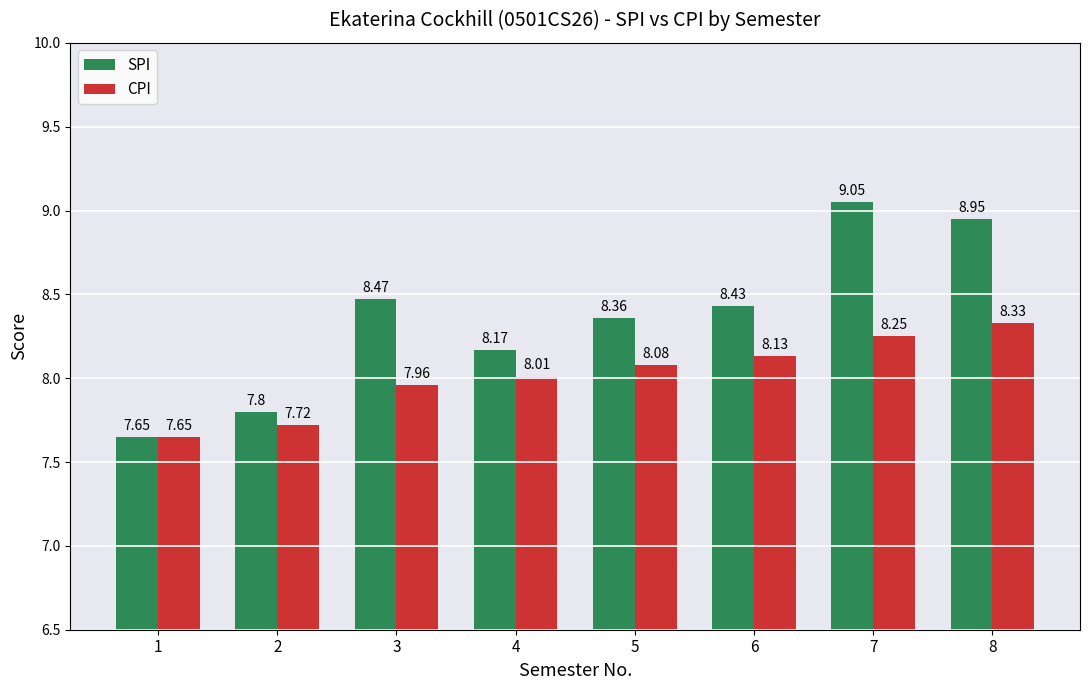

Rank the categories by SPI value from lowest to highest.

1, 2, 4, 5, 6, 3, 8, 7